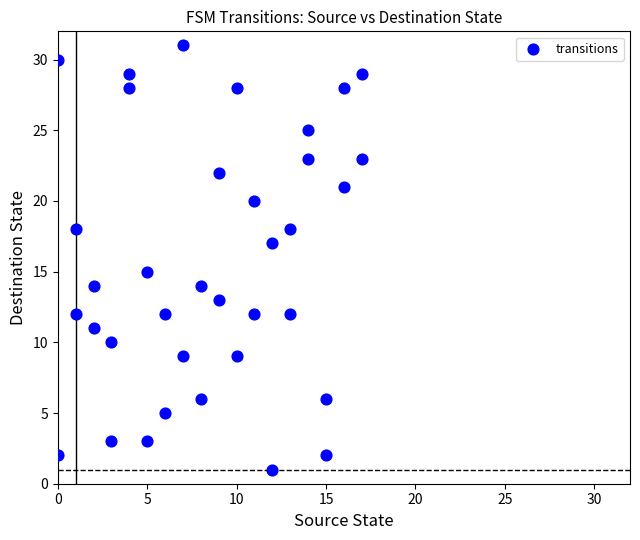

What is the range of Y values (max minus min)?

30